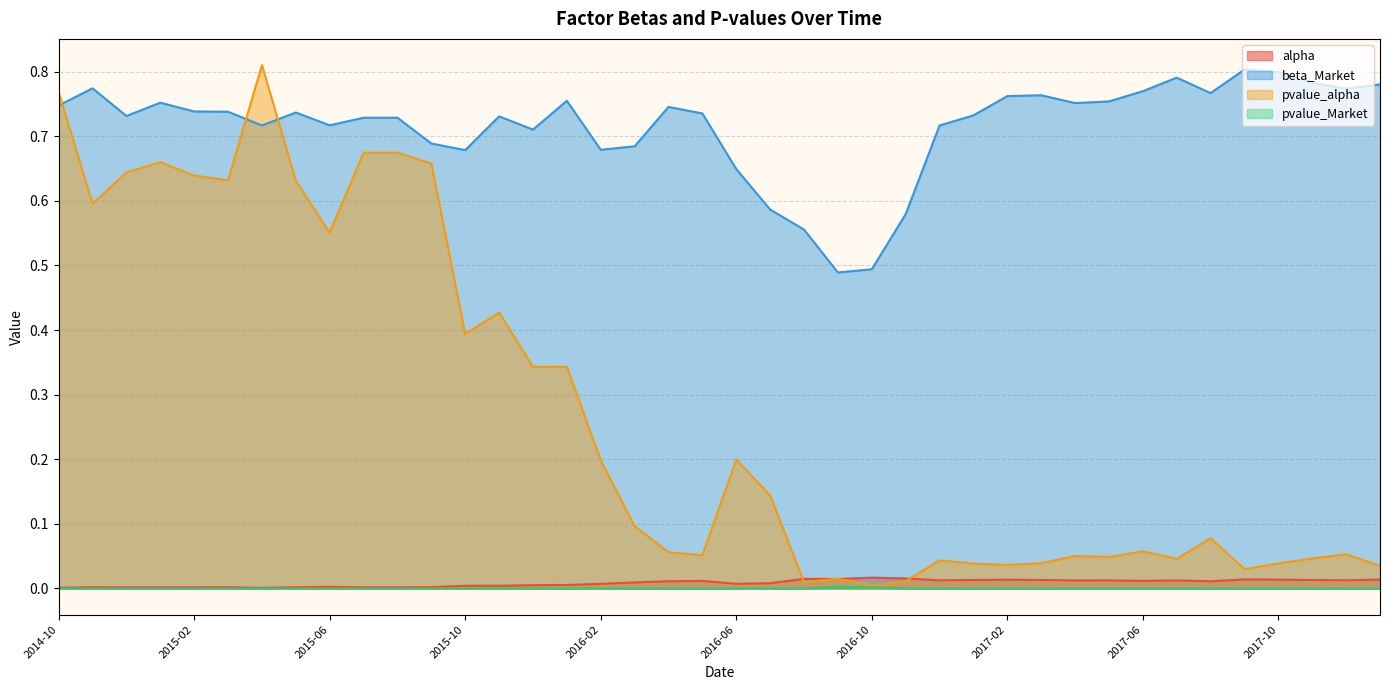

Where is the first local maximum for pvalue_Market?

2014-12